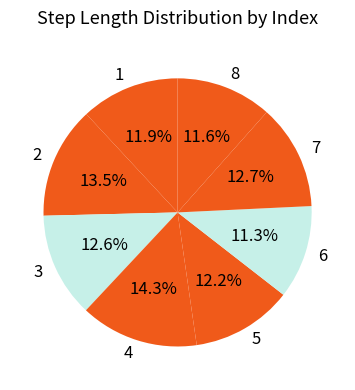

Count the number of slices in the pie.

8